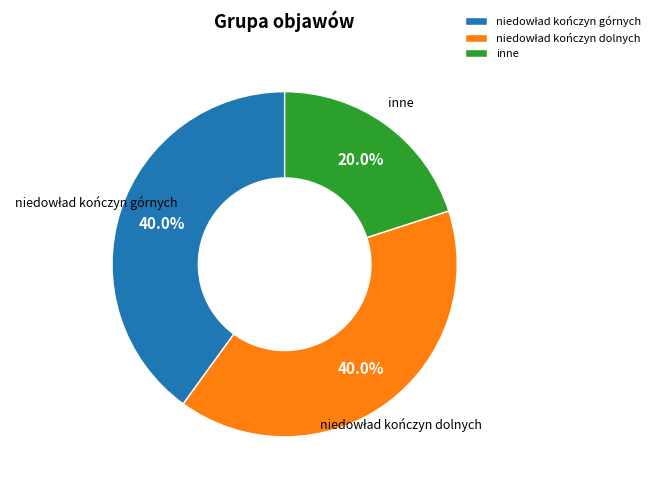

Does any single category account for the majority?

No